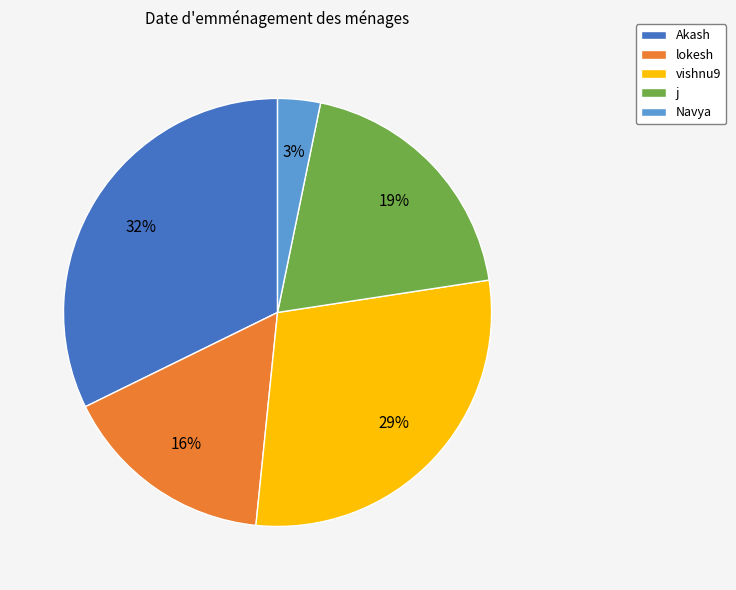

Rank the categories by value from highest to lowest.

Akash, vishnu9, j, lokesh, Navya